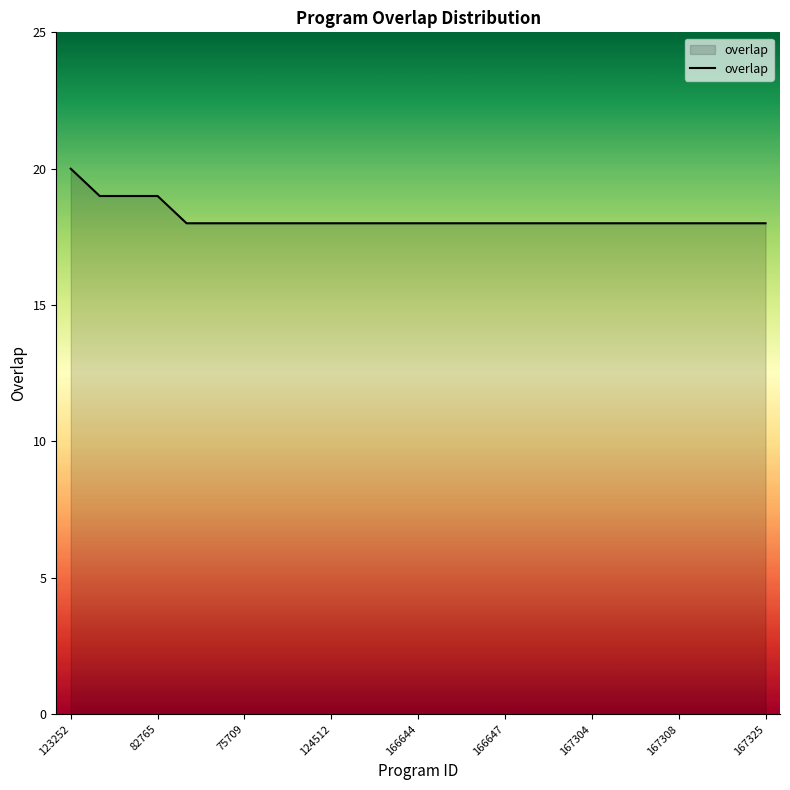

What is the minimum value shown in the chart?

18